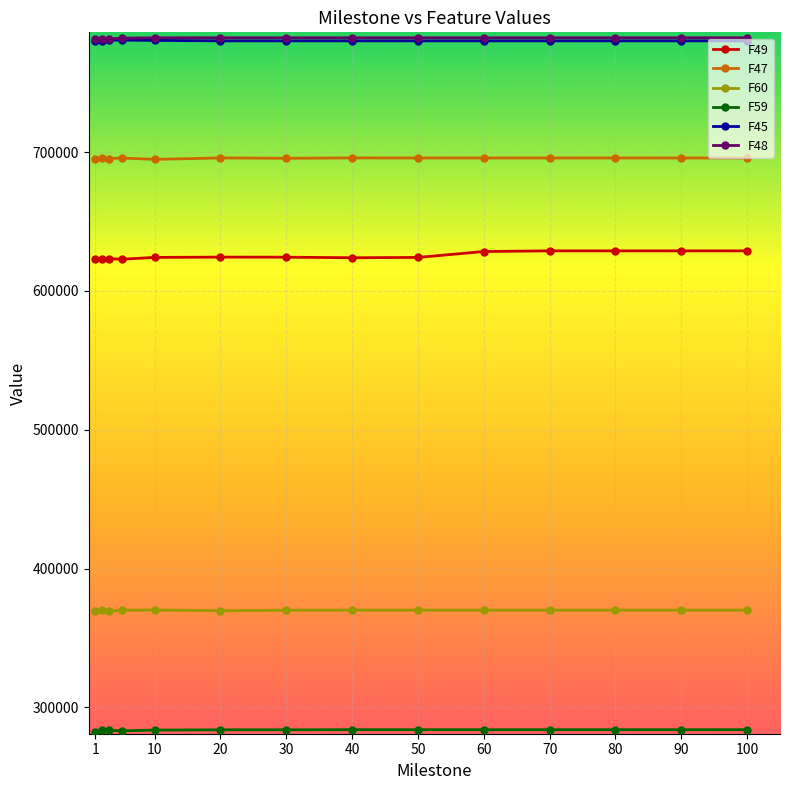

What is the sum of all F60 values?

5178834